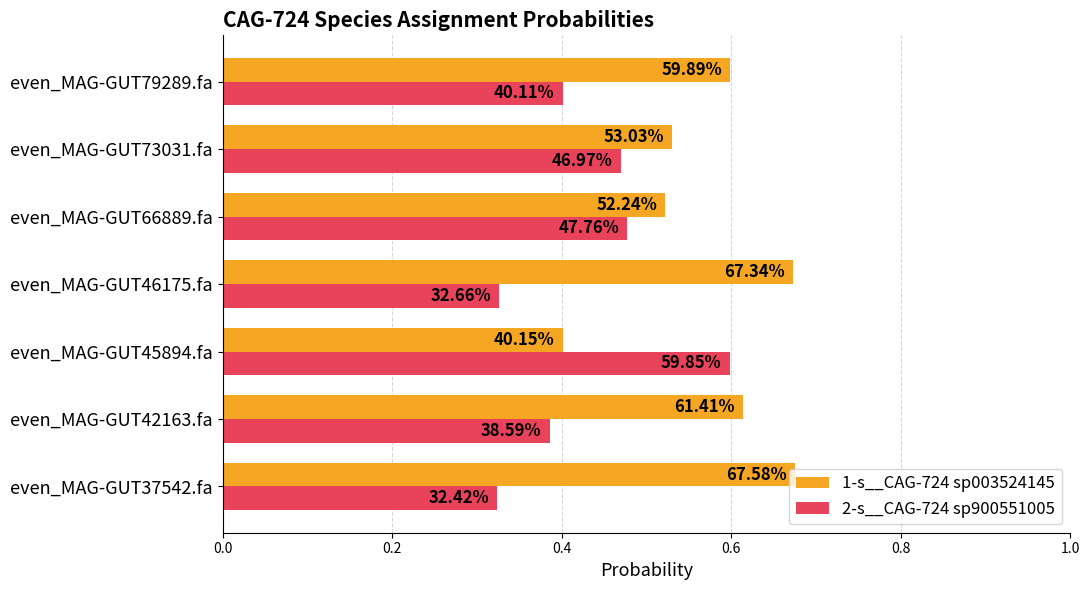

What are all the series names shown in the legend?

1-s__CAG-724 sp003524145, 2-s__CAG-724 sp900551005